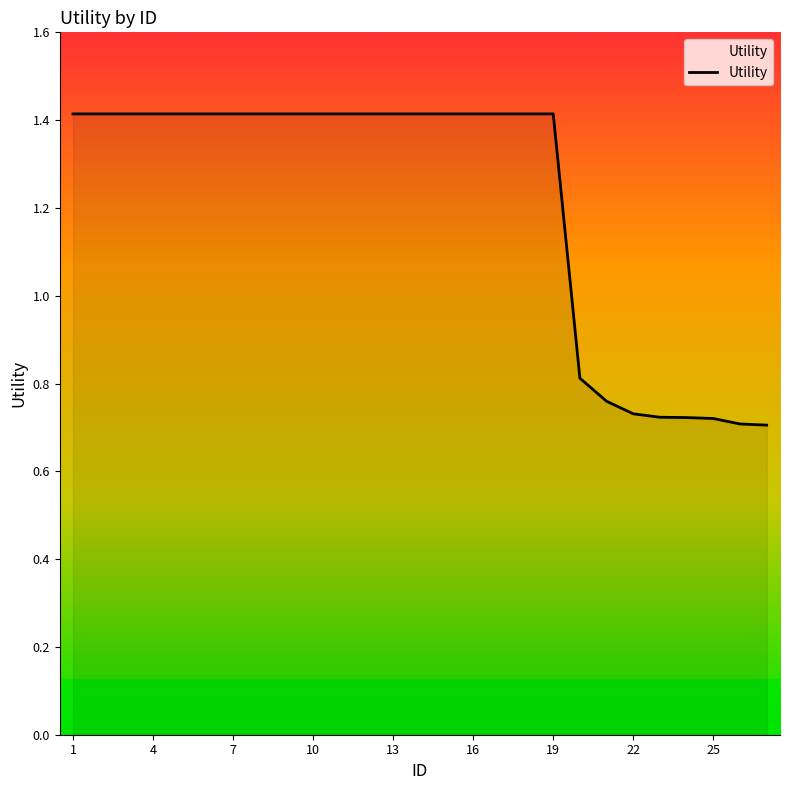

Count the number of categories in the chart.

27